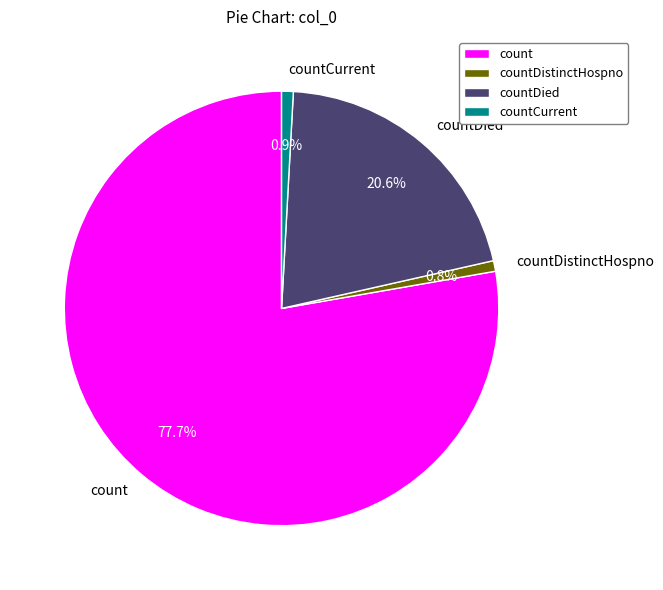

To the nearest percent, what portion does countCurrent represent?

1%